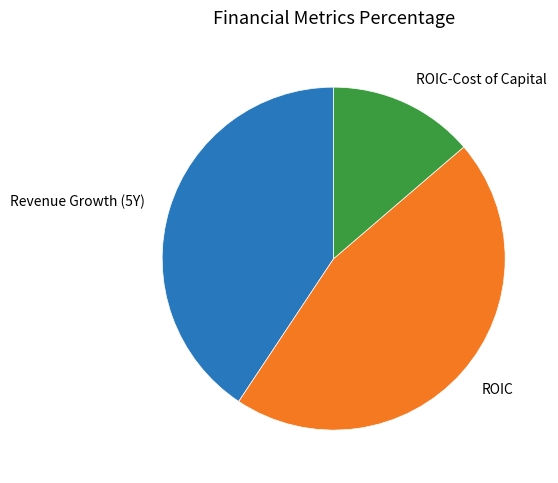

Is there any slice that represents more than half of the pie?

No